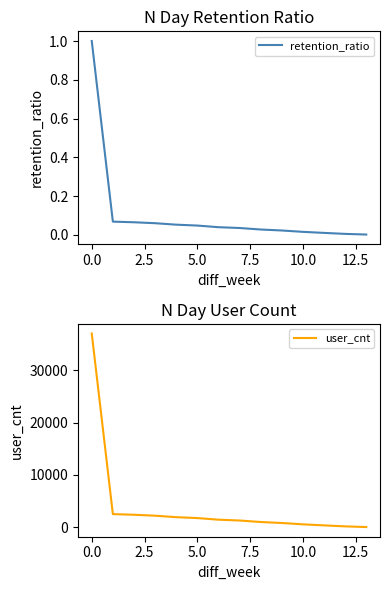

At which label is retention_ratio closest to 0?

13